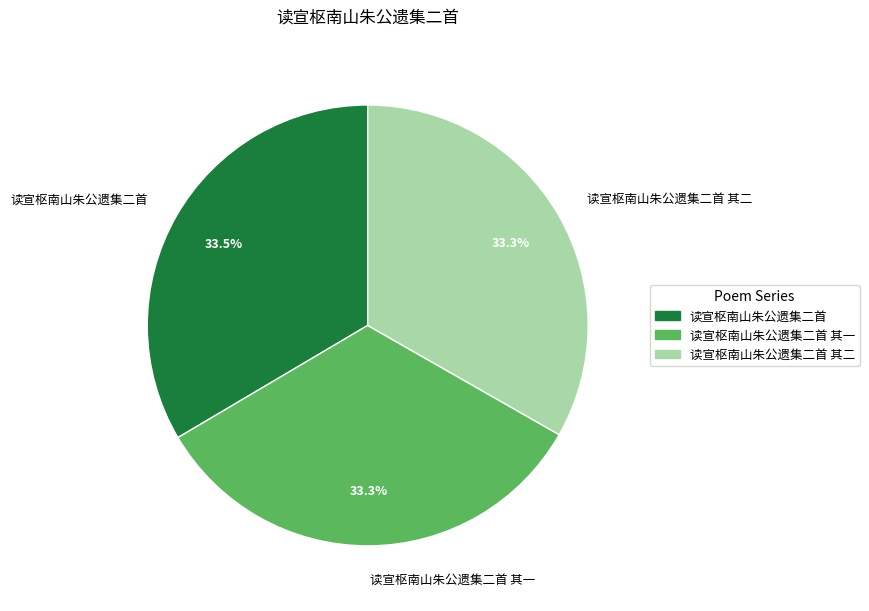

What percentage is NOT represented by 读宣枢南山朱公遗集二首 其一?

66.7%